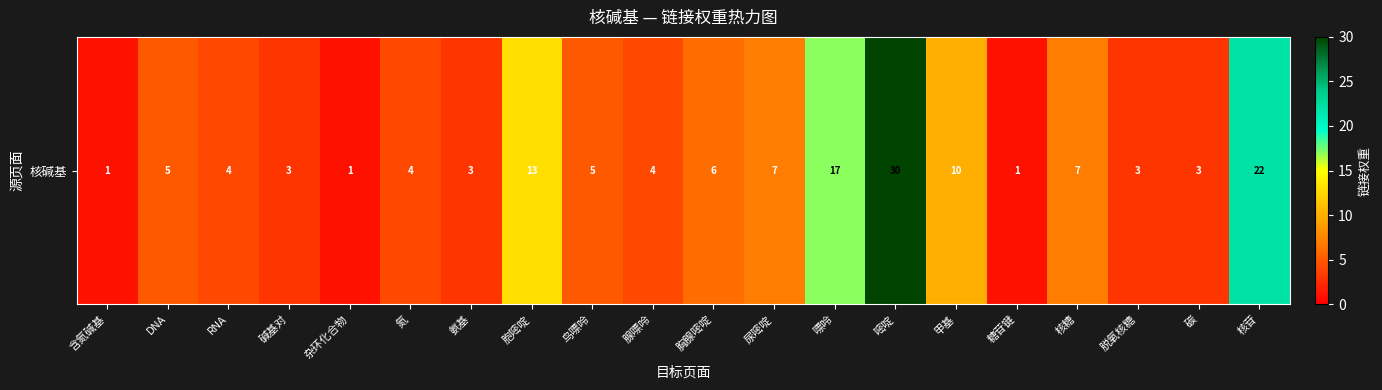

List the labels in order of value, smallest first.

含氮碱基, 杂环化合物, 糖苷键, 碱基对, 氨基, 脱氧核糖, 碳, RNA, 氮, 腺嘌呤, DNA, 鸟嘌呤, 胸腺嘧啶, 尿嘧啶, 核糖, 甲基, 胞嘧啶, 嘌呤, 核苷, 嘧啶